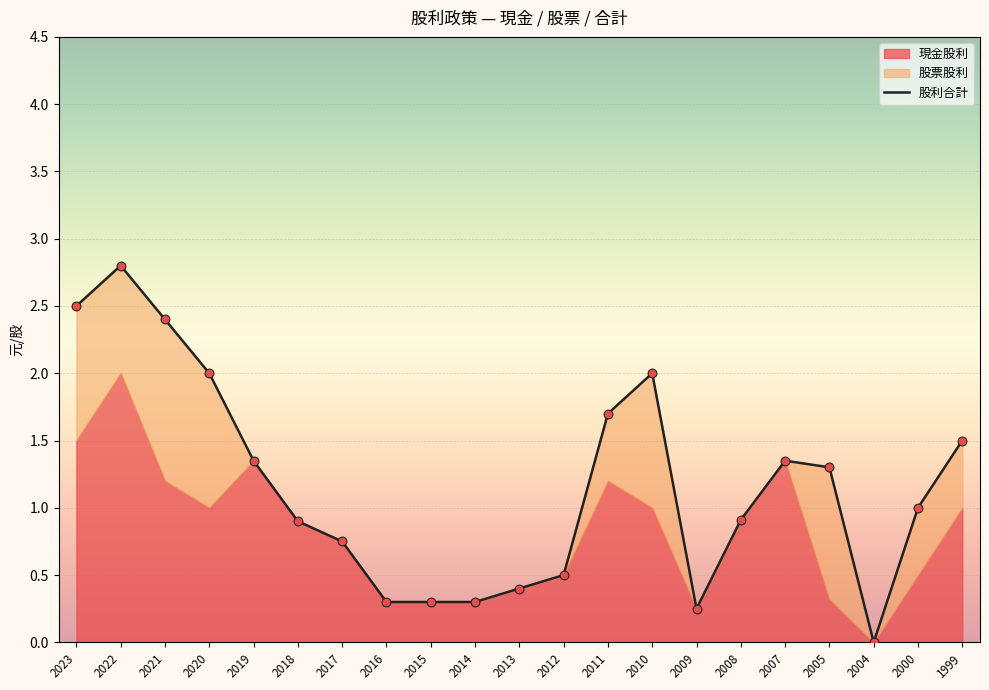

Between 2007 and 2022, which is larger?

2022